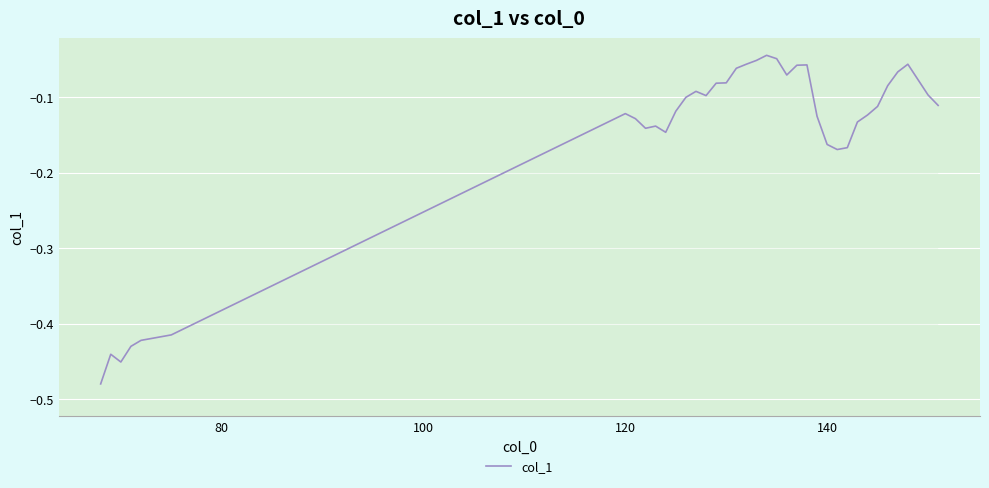

What is the value of the 14th point from the left?

-0.1